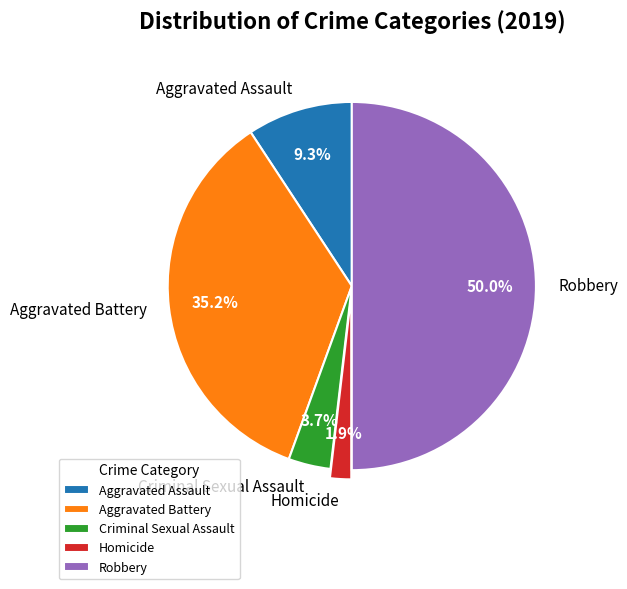

Is it true that Robbery is 37% of the pie?

False